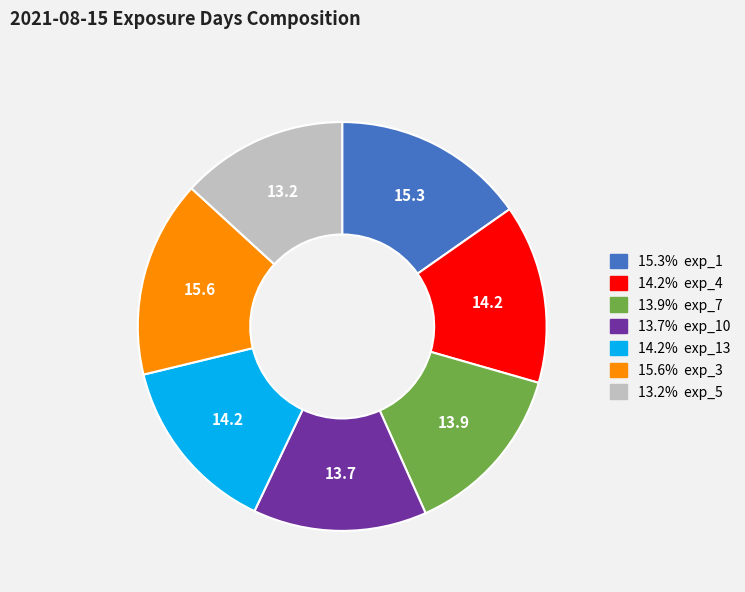

Is there a majority slice in this chart?

No